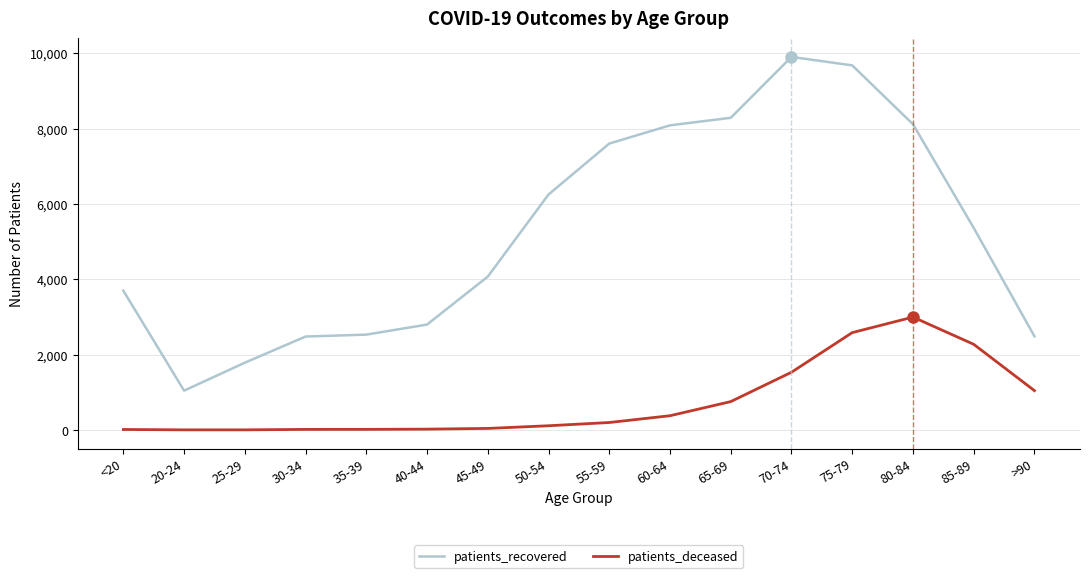

The value of patients_recovered at 55-59 is 13304. True or false?

False